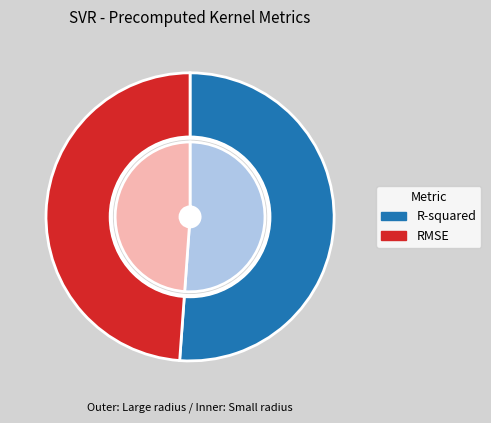

Combined, do RMSE and R-squared account for over 50%?

Yes